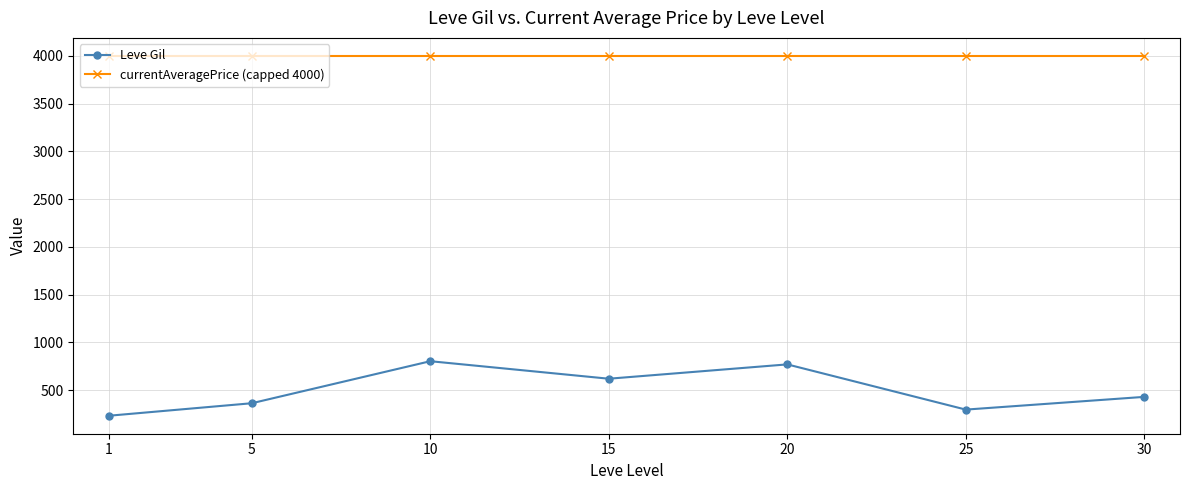

List the series in order of their peak value, highest first.

currentAveragePrice (capped 4000), Leve Gil